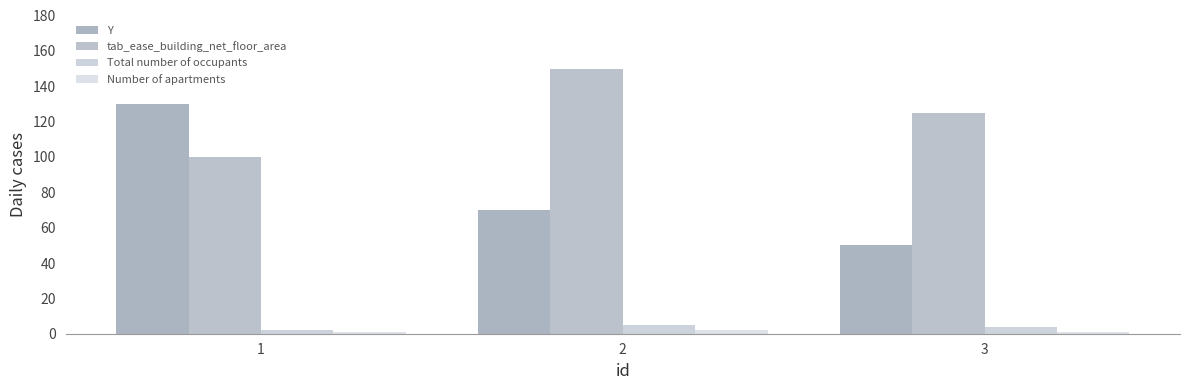

How many Y values are between 50 and 130?

3